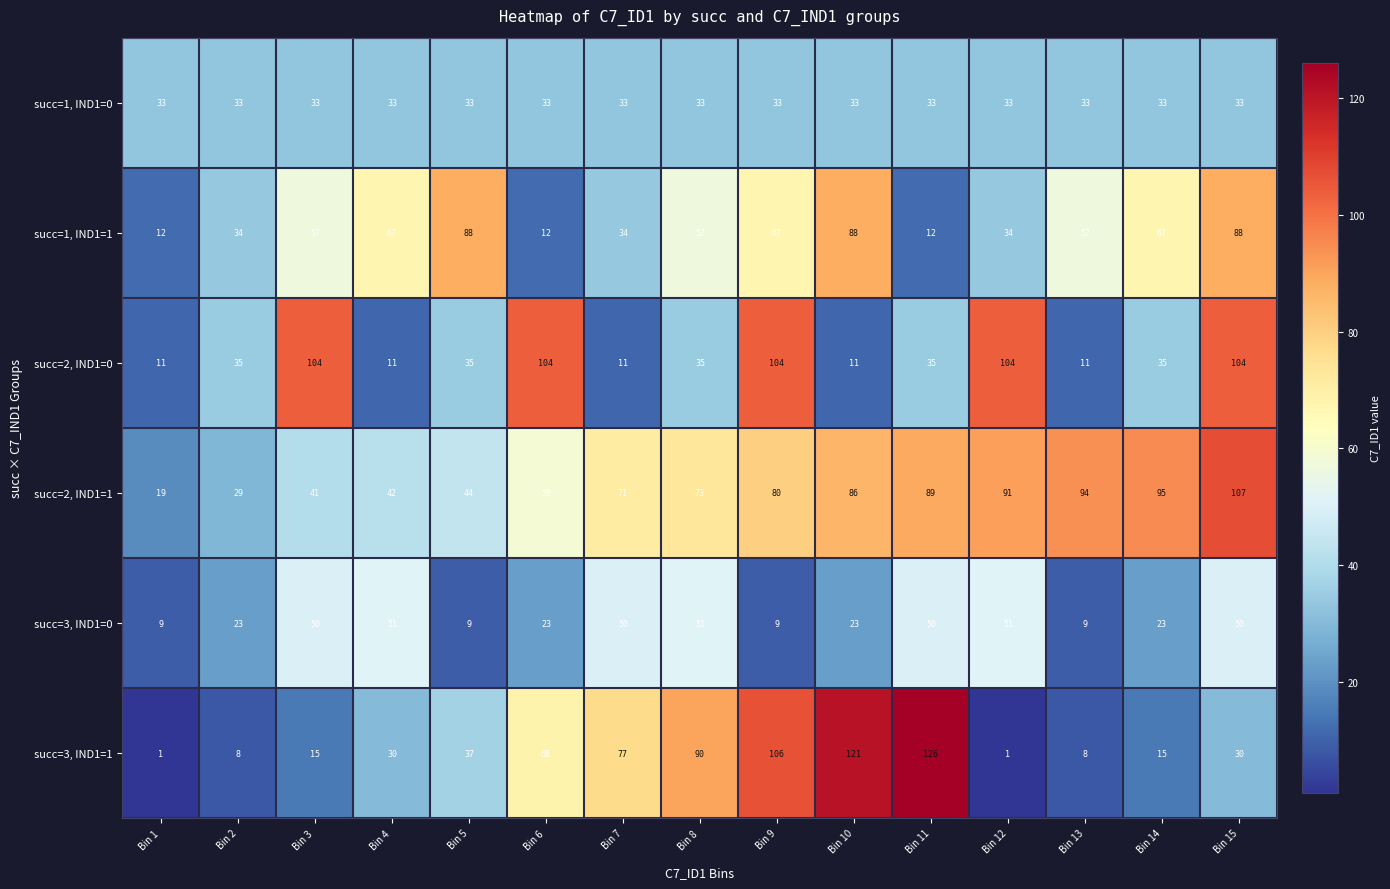

Which series has the widest spread of values?

succ=3, IND1=1